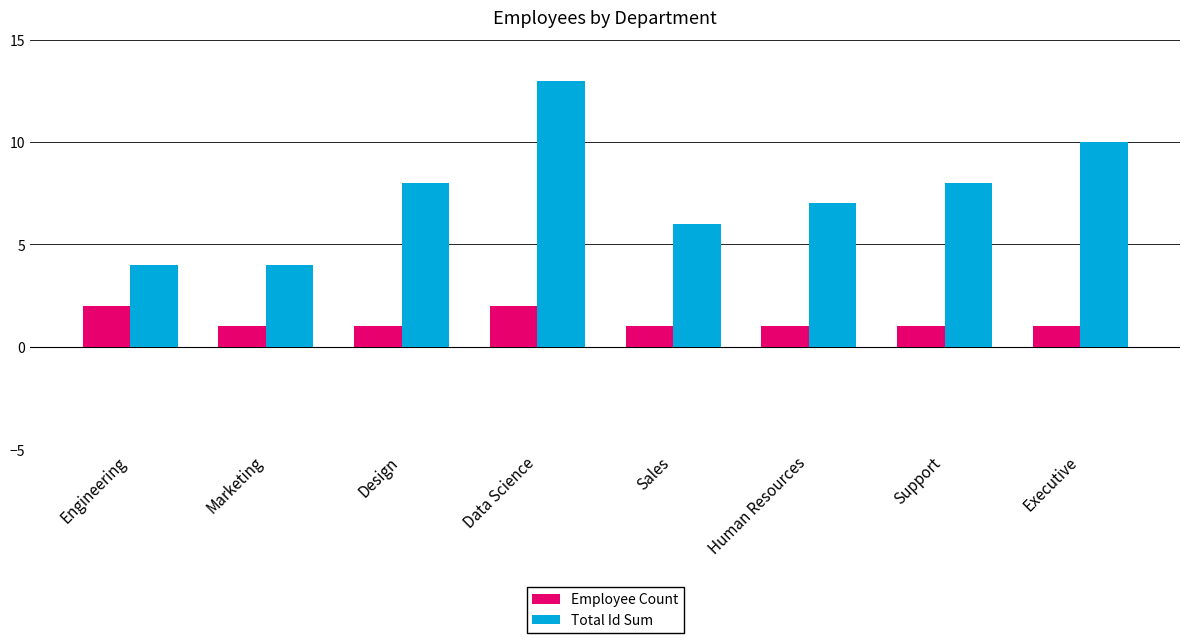

What is the maximum value shown in the chart?

13